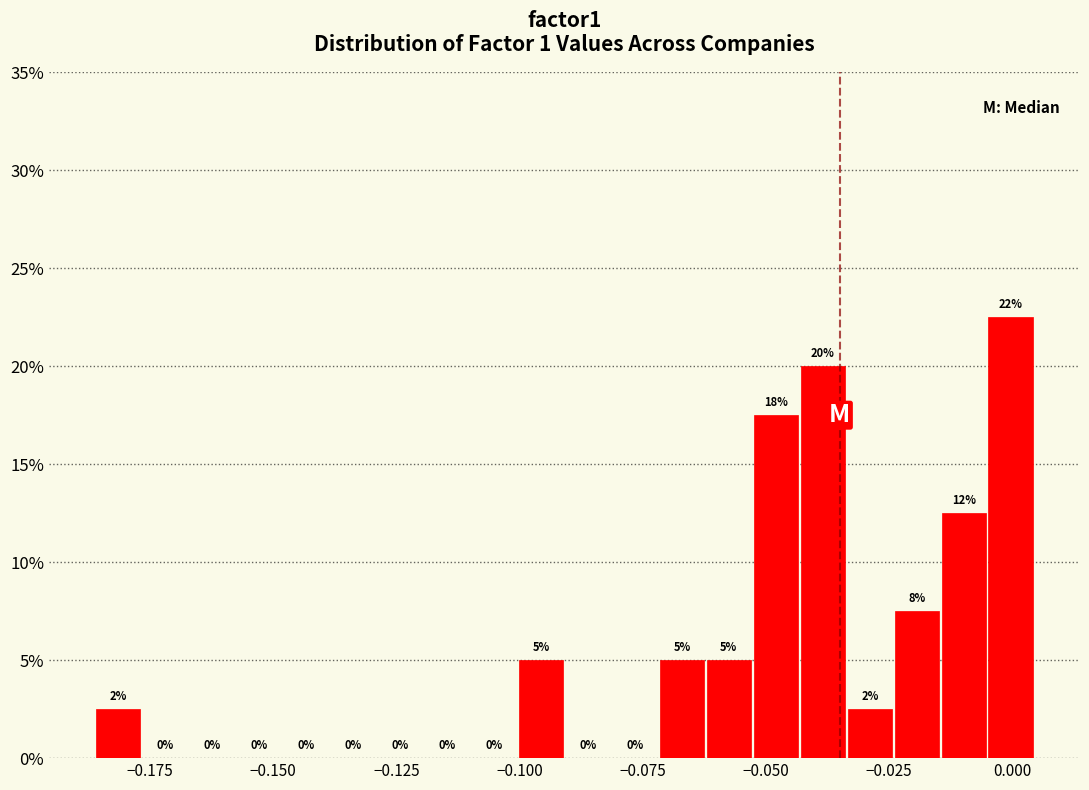

Read against the x-axis, roughly where is the centre of the tallest bar?

0.000